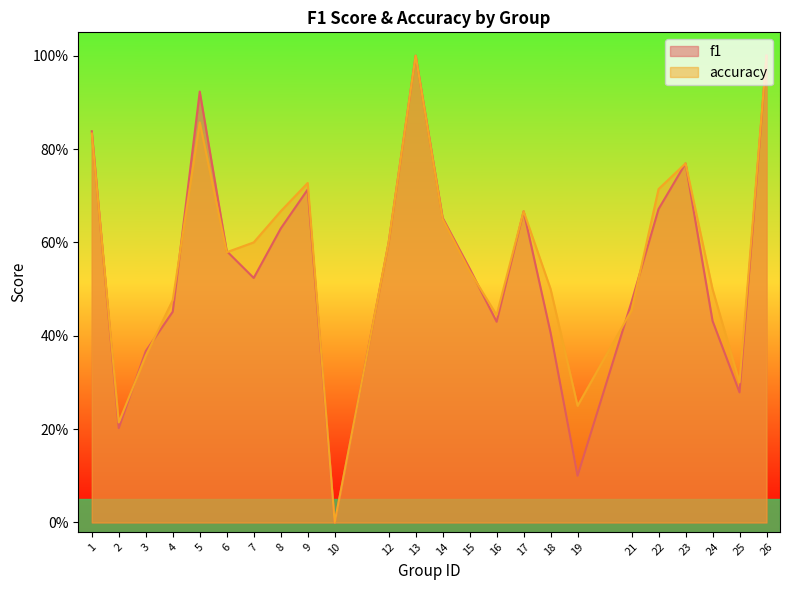

Which series has the largest range (max minus min)?

f1